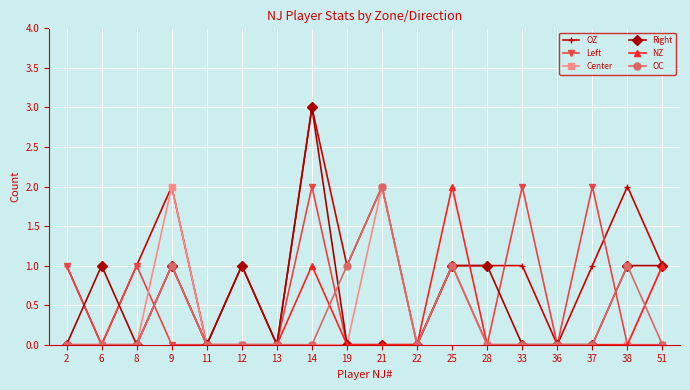

True or false: OC and Right intersect in this chart.

True